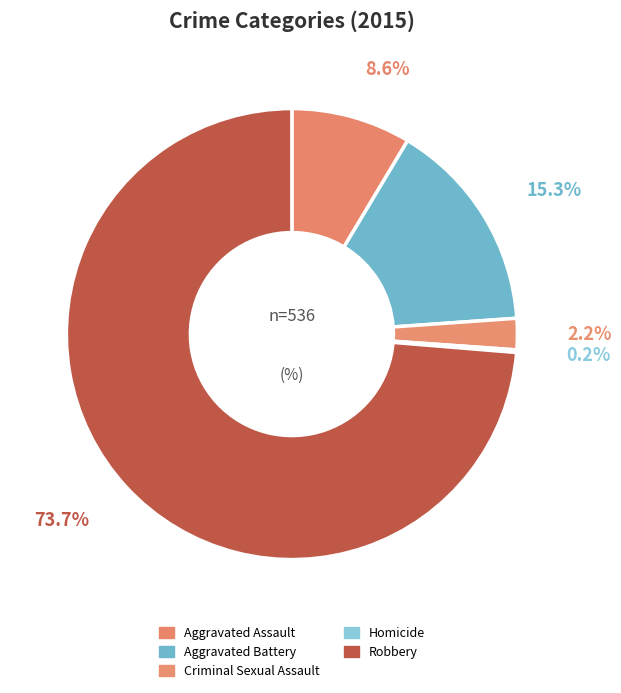

What portion of the pie excludes Aggravated Battery?

84.7%